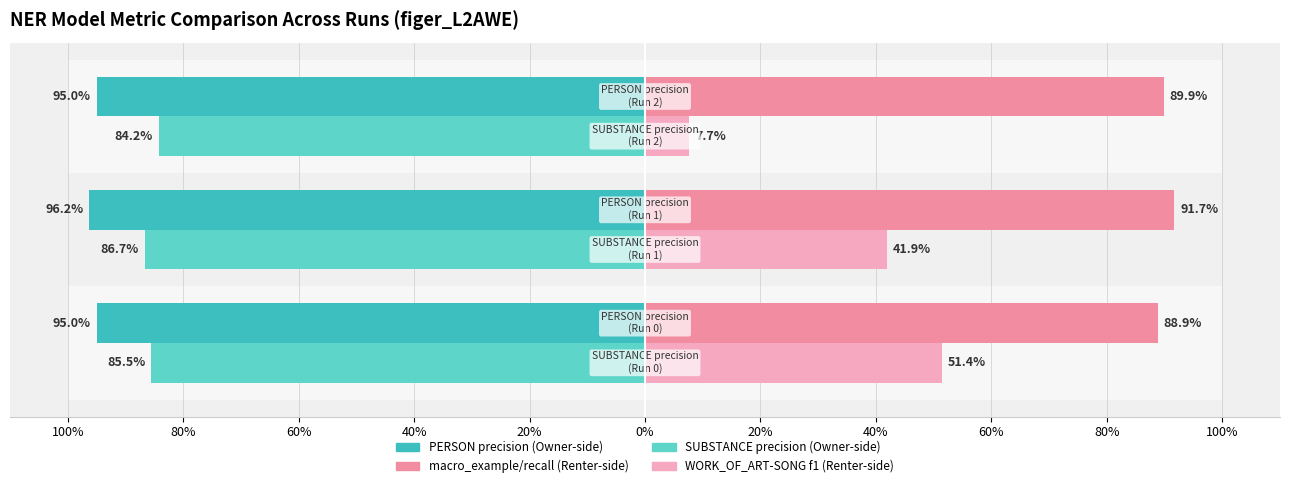

Does the chart contain any negative values?

No